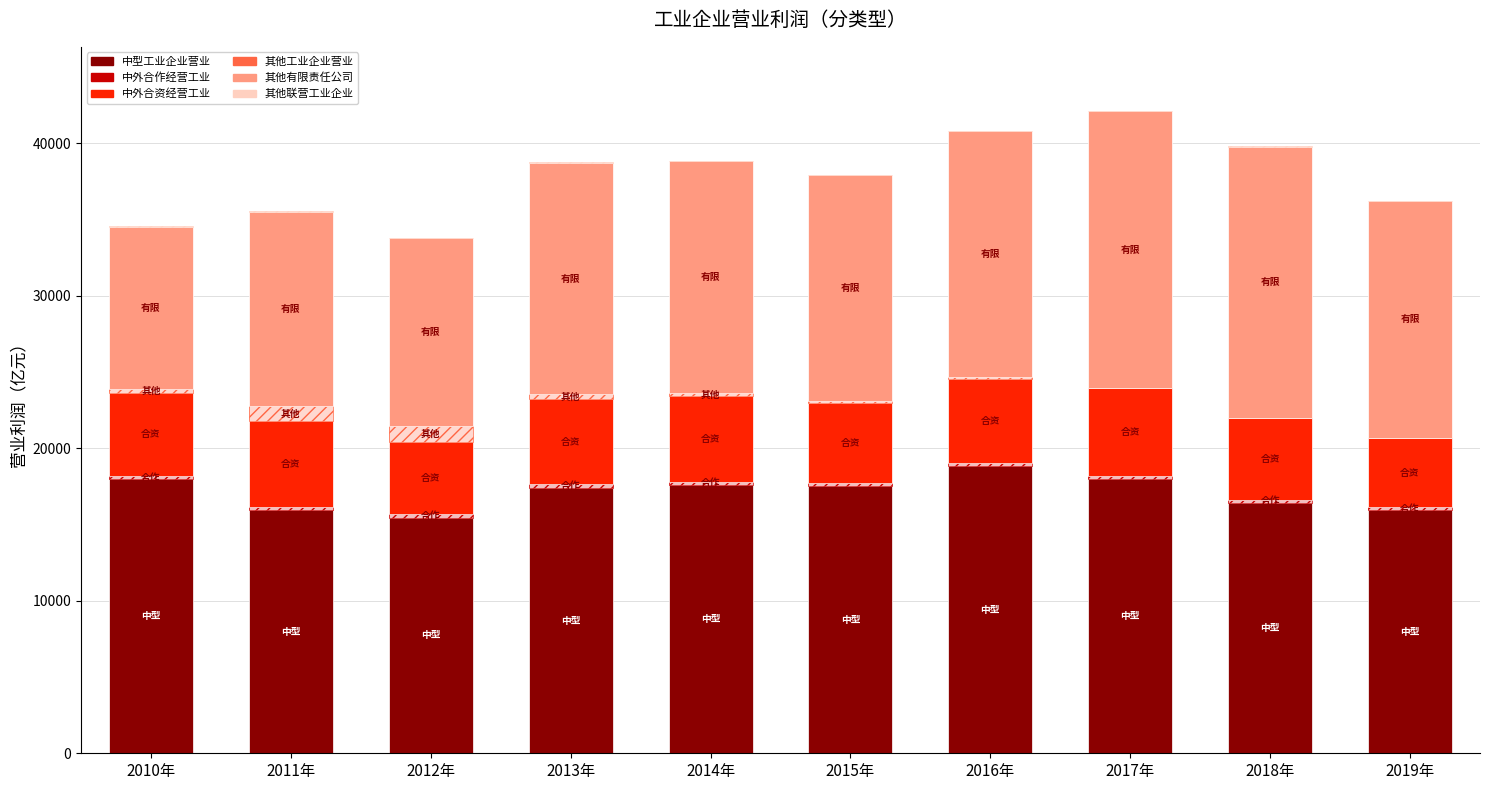

How many bars are there in total?

60